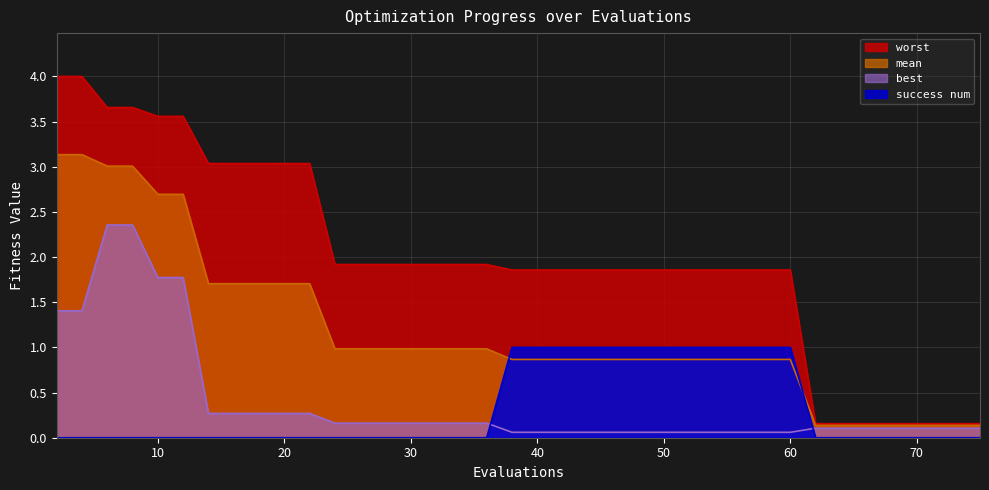

Reading right to left, list all the values displayed in this chart.

mean: 0.1	0.1	0.1	0.1	0.1	0.1	0.1	0.1	0.9	0.9	0.9	0.9	0.9	0.9	0.9	0.9	0.9	0.9	0.9	0.9	0.9	0.9	1.0	1.0	1.0	1.0	1.0	1.0	1.0	1.7	1.7	1.7	1.7	1.7	2.7	2.7	3.0	3.0	3.1	3.1
worst: 0.2	0.2	0.2	0.2	0.2	0.2	0.2	0.2	1.9	1.9	1.9	1.9	1.9	1.9	1.9	1.9	1.9	1.9	1.9	1.9	1.9	1.9	1.9	1.9	1.9	1.9	1.9	1.9	1.9	3.0	3.0	3.0	3.0	3.0	3.6	3.6	3.7	3.7	4.0	4.0
best: 0.1	0.1	0.1	0.1	0.1	0.1	0.1	0.1	0.1	0.1	0.1	0.1	0.1	0.1	0.1	0.1	0.1	0.1	0.1	0.1	0.1	0.1	0.2	0.2	0.2	0.2	0.2	0.2	0.2	0.3	0.3	0.3	0.3	0.3	1.8	1.8	2.4	2.4	1.4	1.4
success num: 0.0	0.0	0.0	0.0	0.0	0.0	0.0	0.0	1.0	1.0	1.0	1.0	1.0	1.0	1.0	1.0	1.0	1.0	1.0	1.0	1.0	1.0	0.0	0.0	0.0	0.0	0.0	0.0	0.0	0.0	0.0	0.0	0.0	0.0	0.0	0.0	0.0	0.0	0.0	0.0